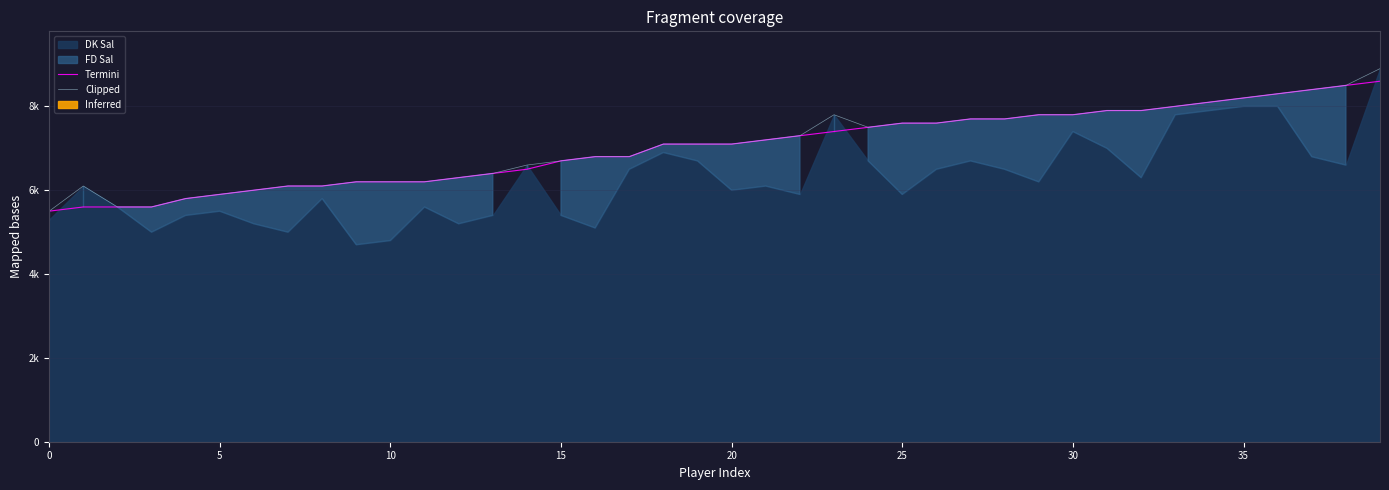

At how many categories does at least one series exceed 7919?

7